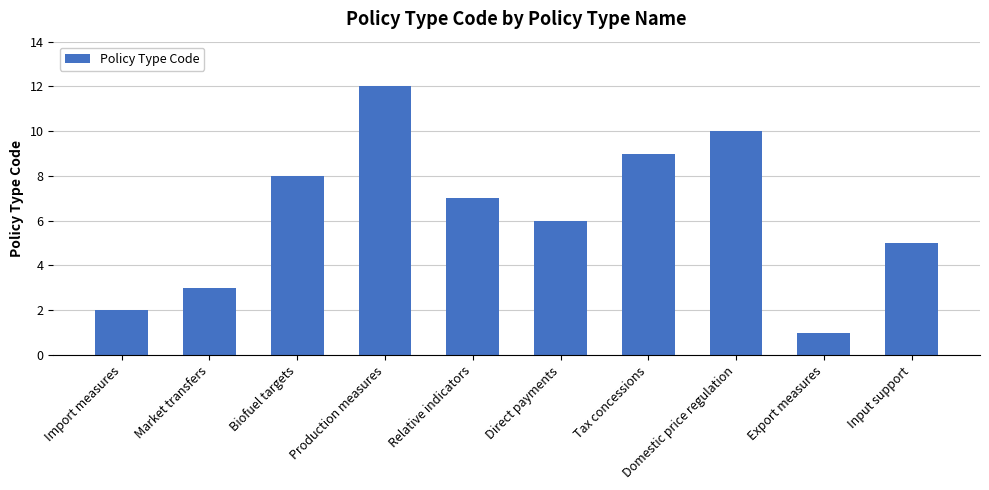

Reading left to right, transcribe all the data shown in this chart.

2	3	8	12	7	6	9	10	1	5